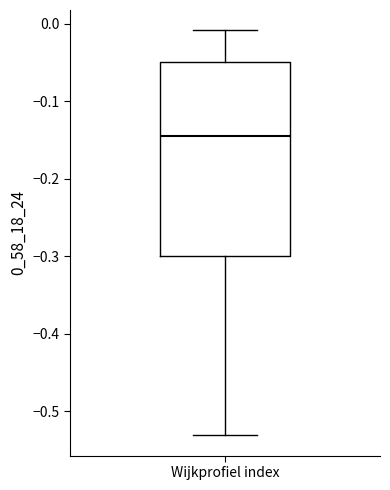

Where is the upper edge of the box for Wijkprofiel index on the y-axis? The values are not printed on the chart, so give them approximately, as read against the axis.

-0.05